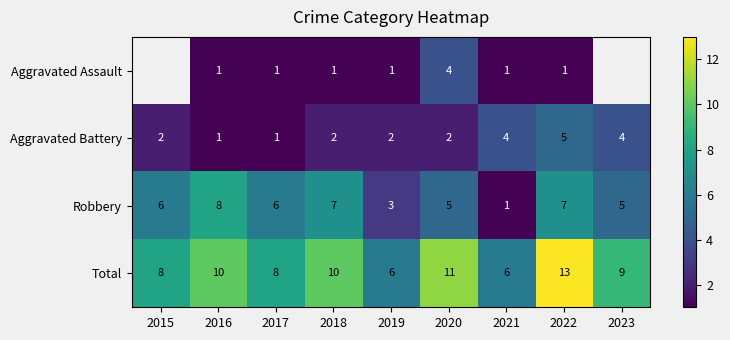

At which label does Total first exceed 9?

2016